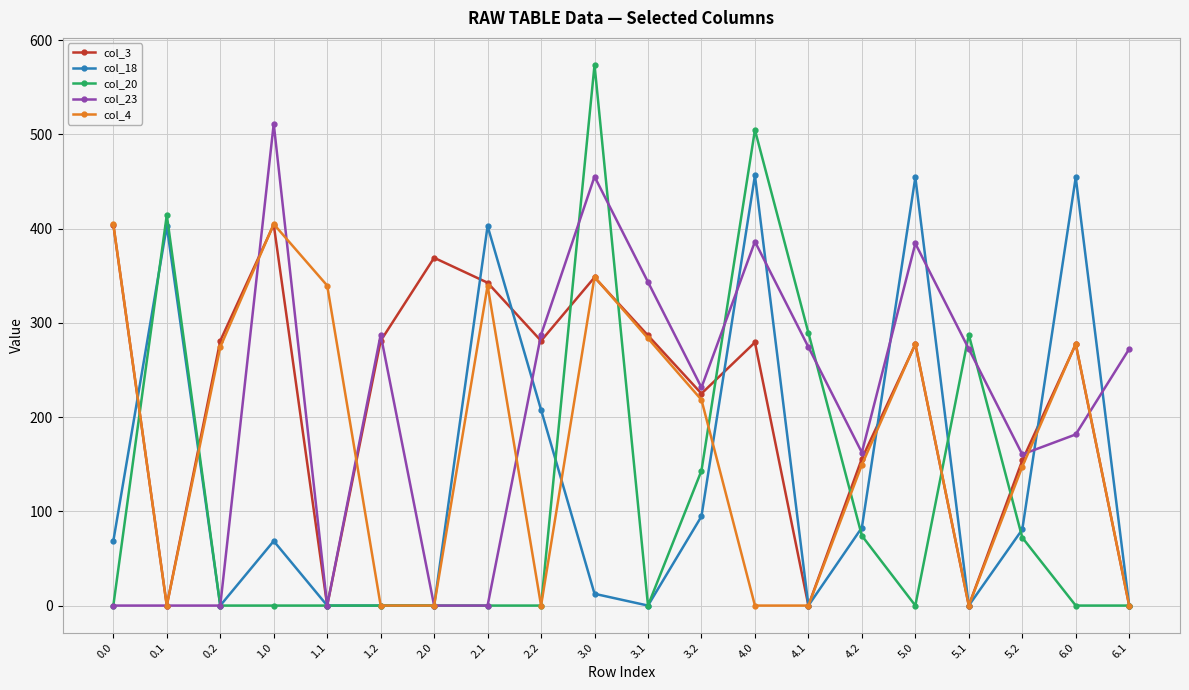

True or false: col_3 has a value of 404.4 at 0.0.

True